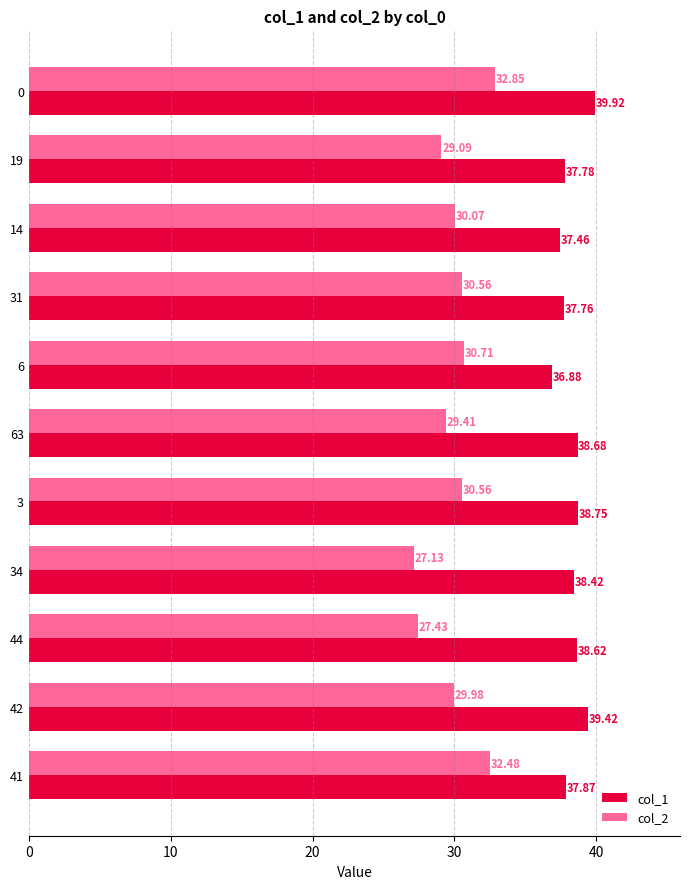

Which series has the widest spread of values?

col_2